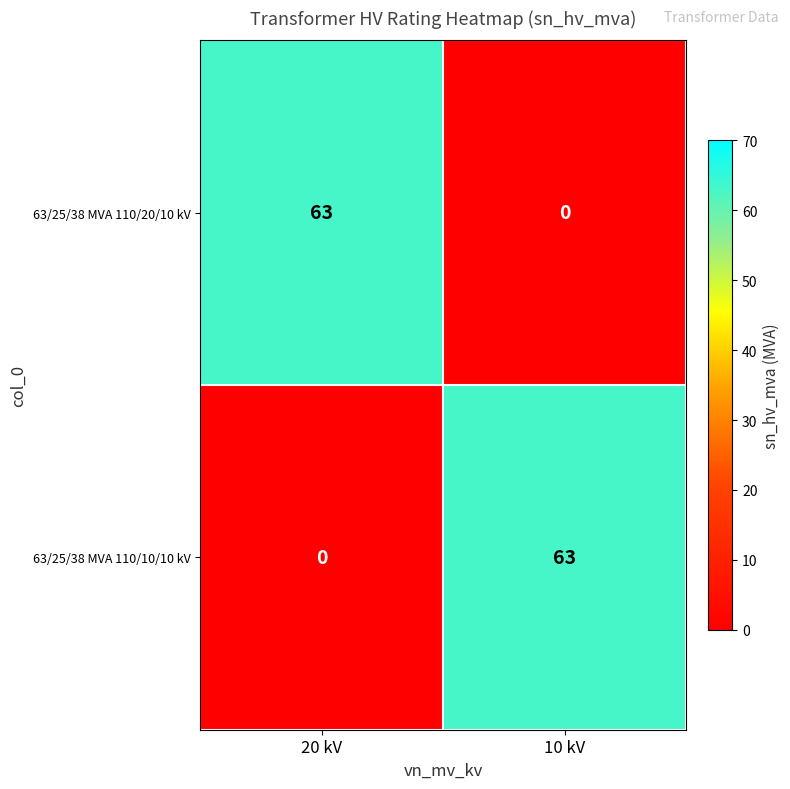

What is the approximate value of 63/25/38 MVA 110/10/10 kV at 10 kV, to the nearest 5?

65